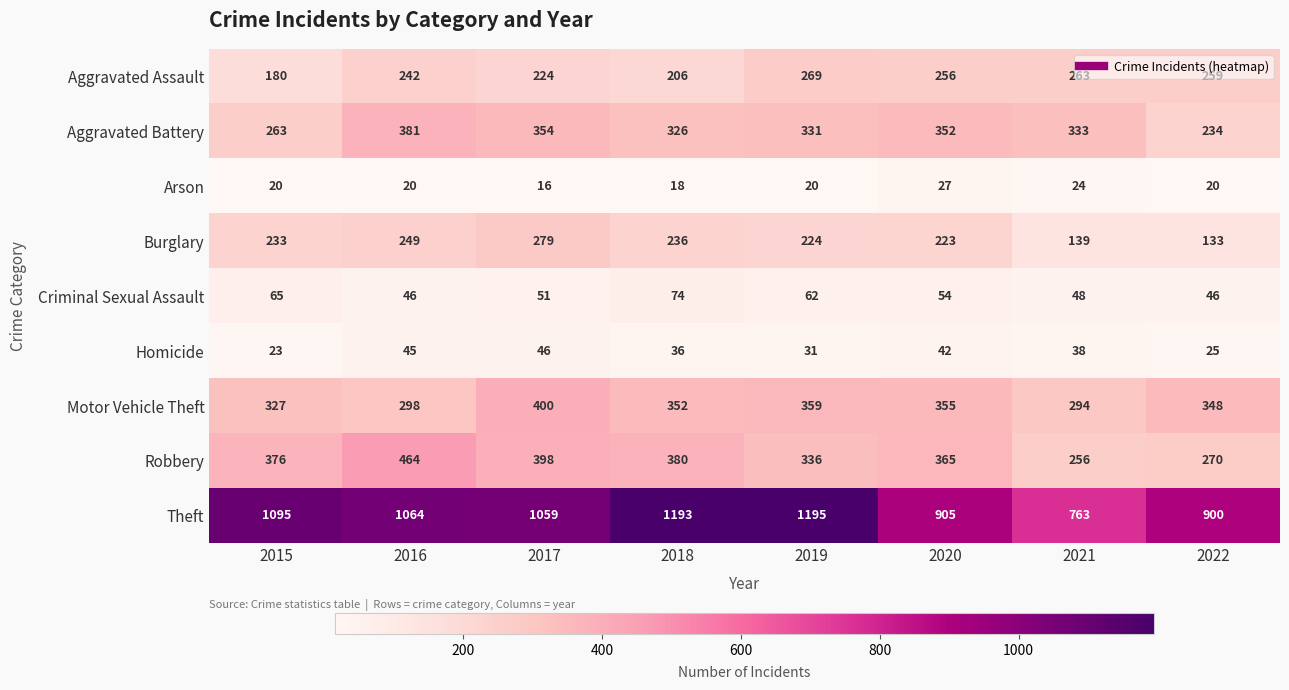

At how many categories does at least one series exceed 896?

7